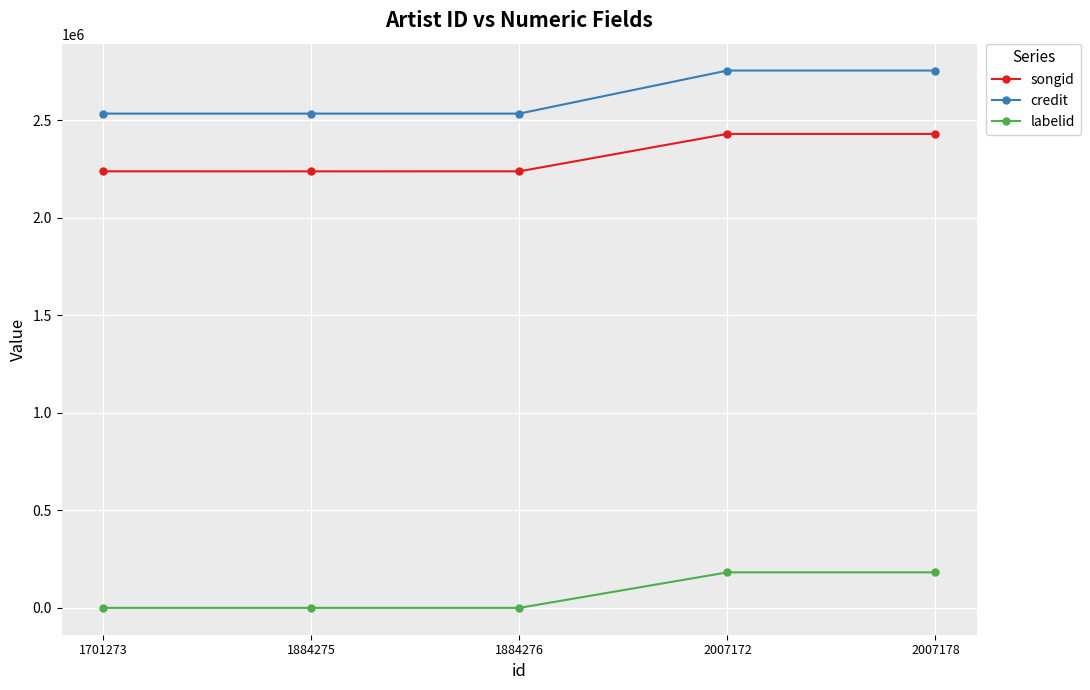

Rank the series at 2007172 from lowest to highest value.

labelid, songid, credit